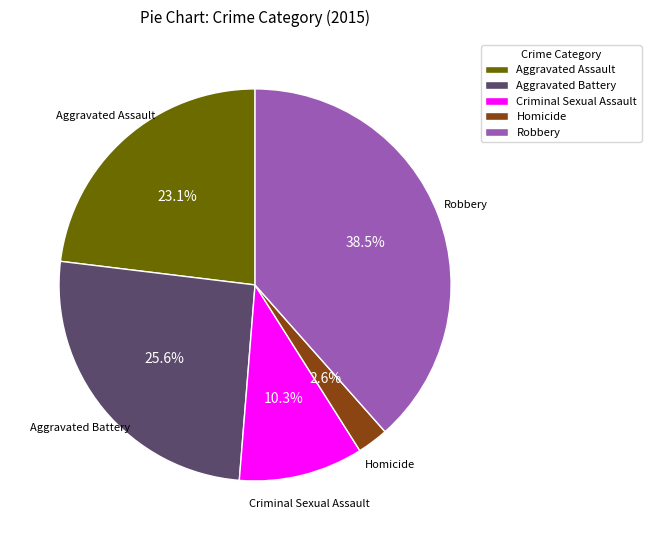

The Aggravated Assault slice represents 35% of the pie. True or false?

False